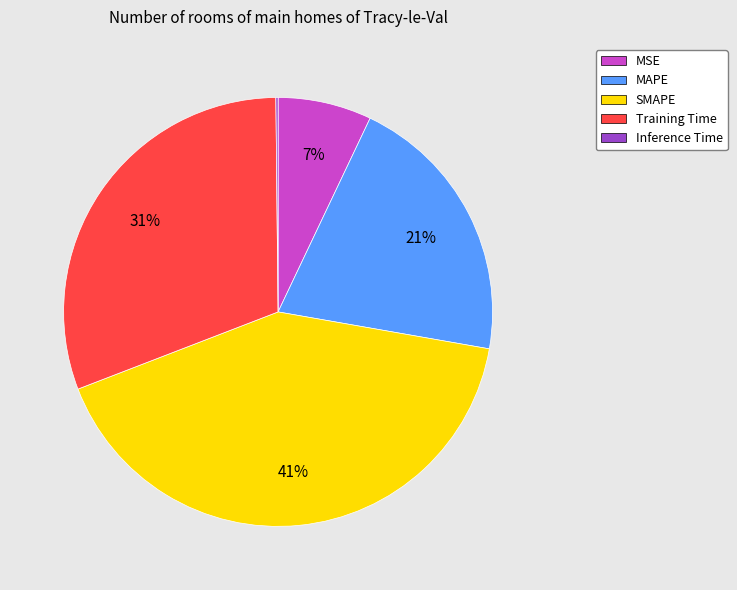

To the nearest percent, what is the difference between the largest and smallest slice percentages?

41%